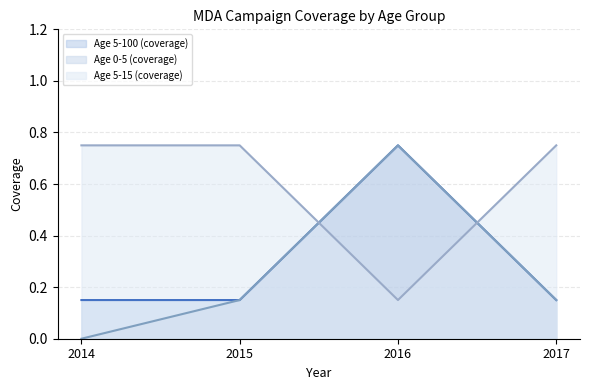

How many lines are shown in the chart?

3